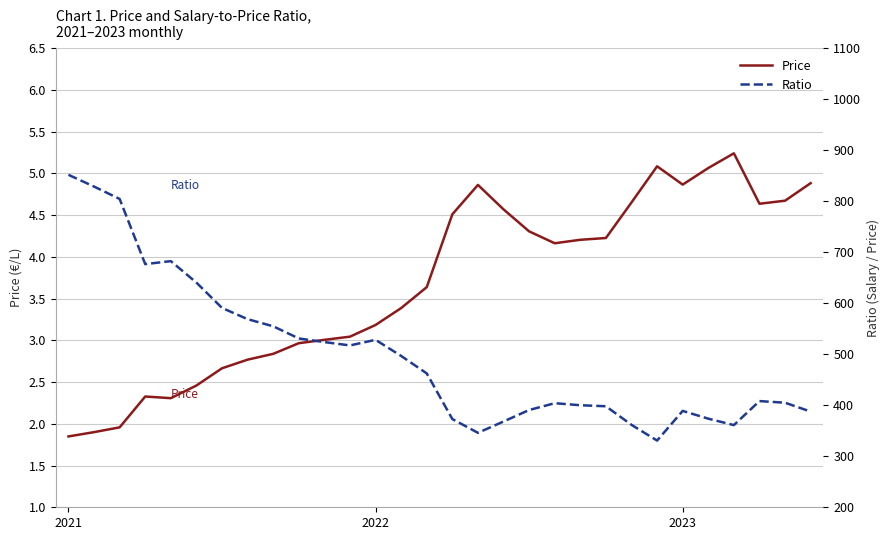

True or false: Price and Ratio cross at least once.

False